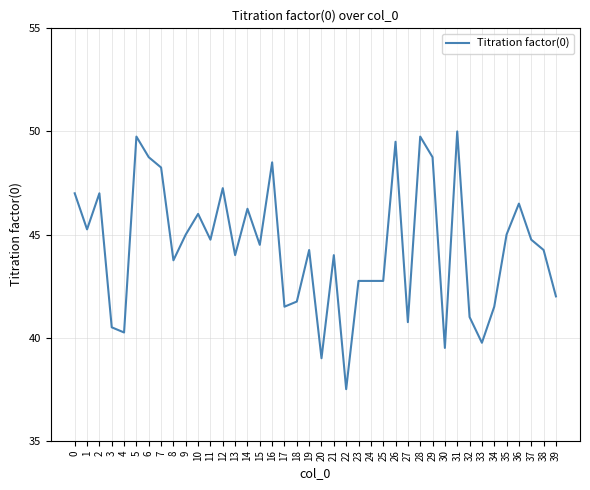

What value does the data have at 13?

44.0